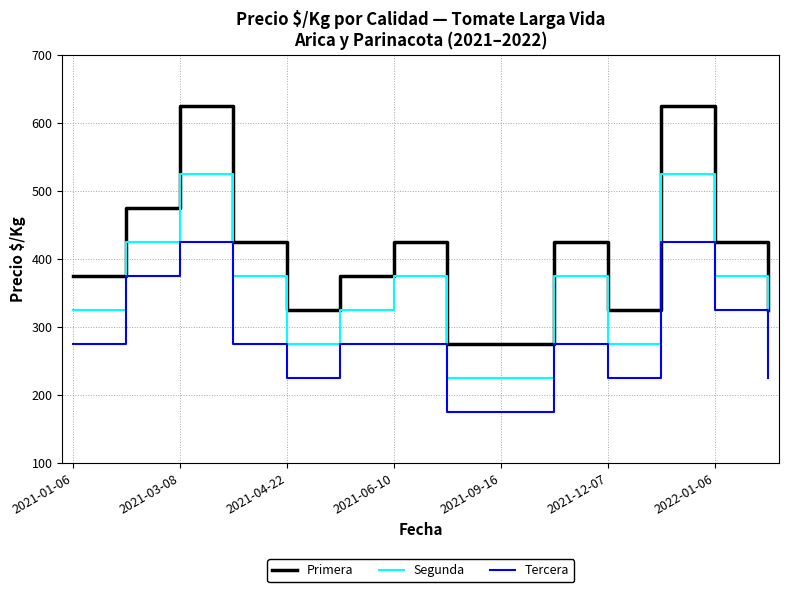

List the series in order of their peak value, lowest first.

Tercera, Segunda, Primera